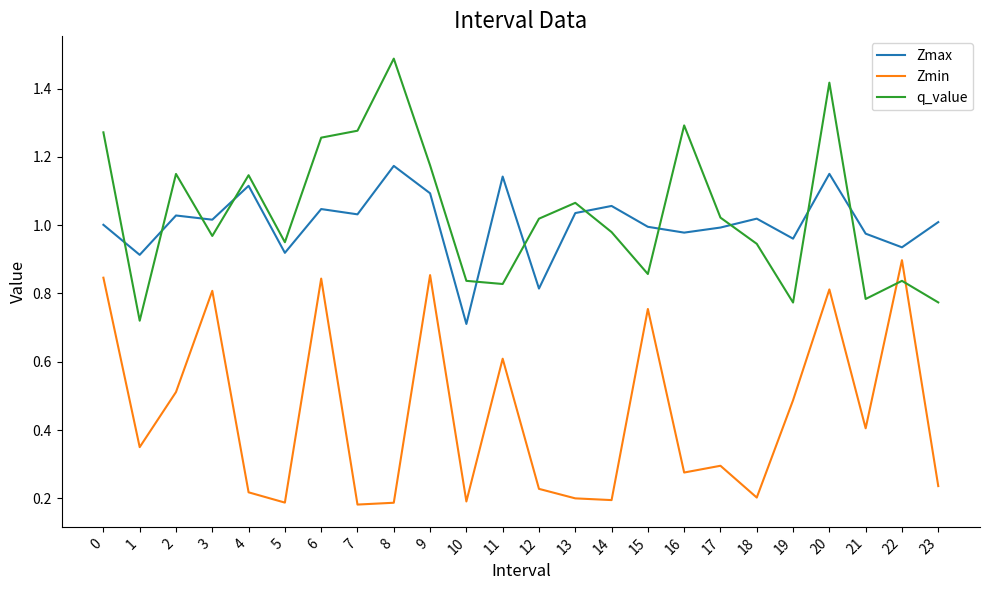

Which series has the largest total across all categories?

q_value